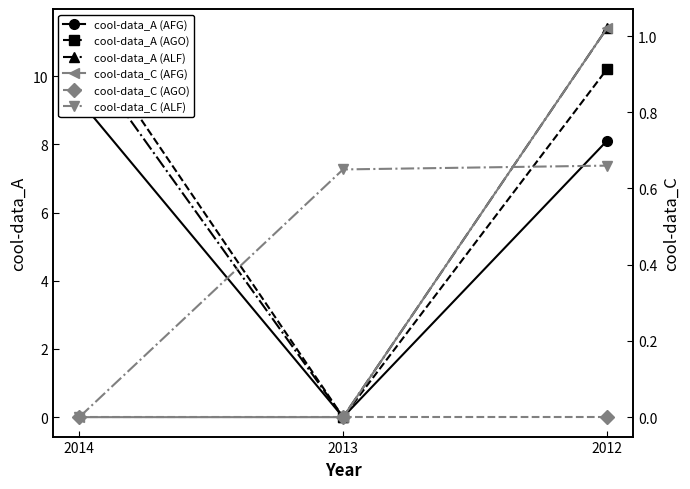

Which series has the largest total across all categories?

cool-data_A (ALF)